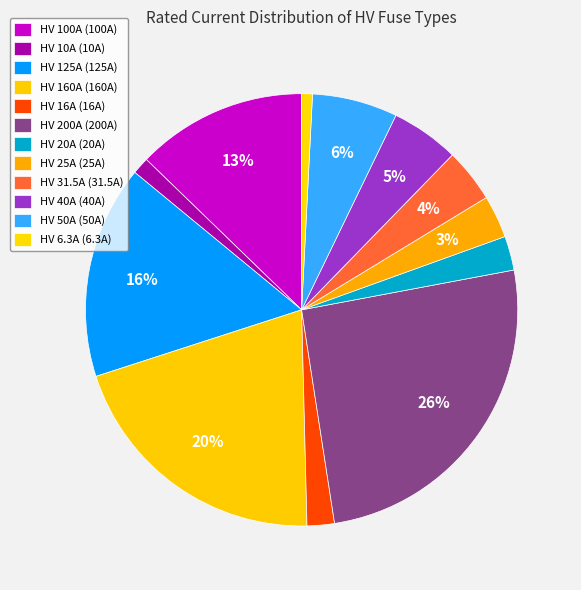

How many segments does this pie chart have?

12